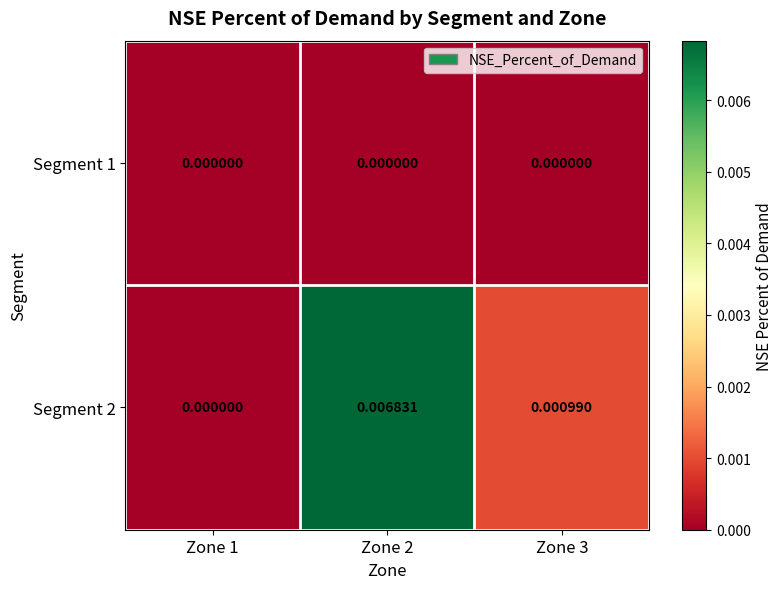

Is the value of Segment 1 at Zone 3 greater than the value of Segment 2 at Zone 2?

No